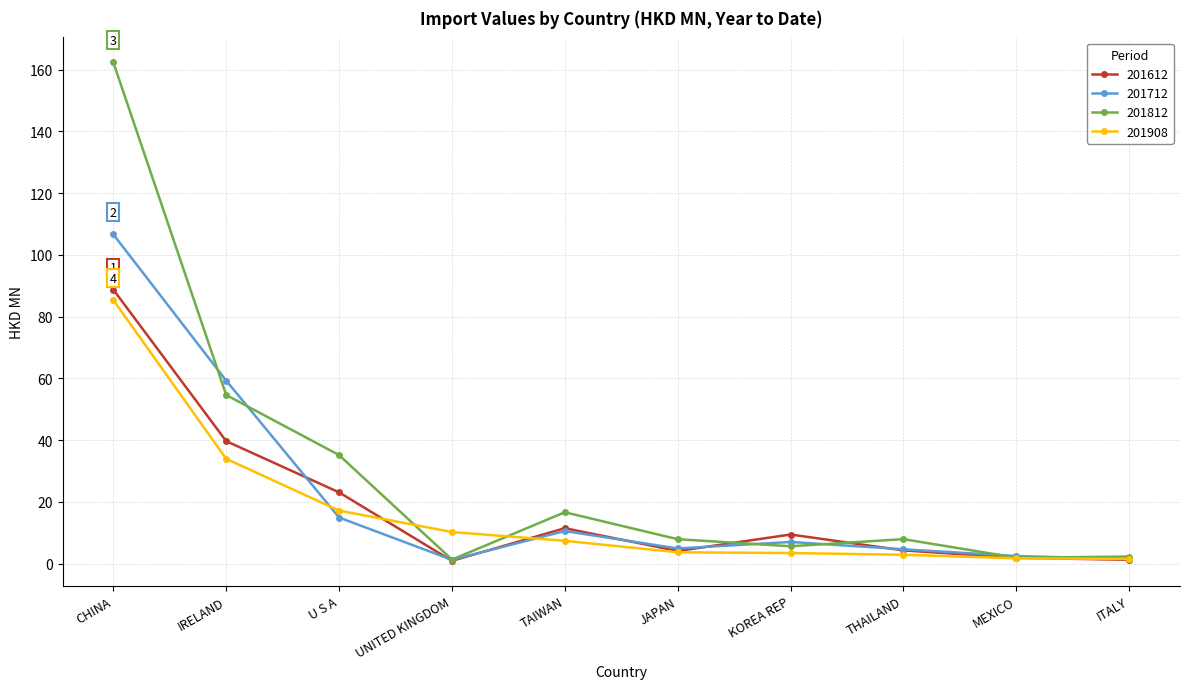

What position from the right is U S A?

8